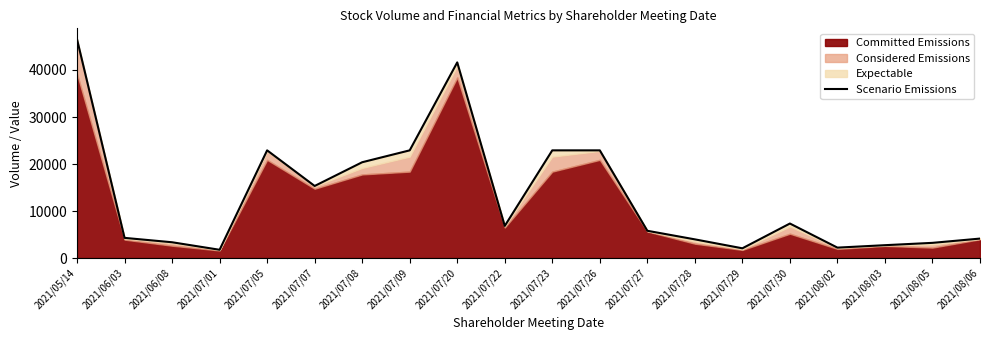

Reading left to right, list all the values displayed in this chart.

46532	4293	3361	1761	22908	15332	20380	22908	41613	6835	22908	22908	5802	3978	2074	7345	2219	2738	3234	4141